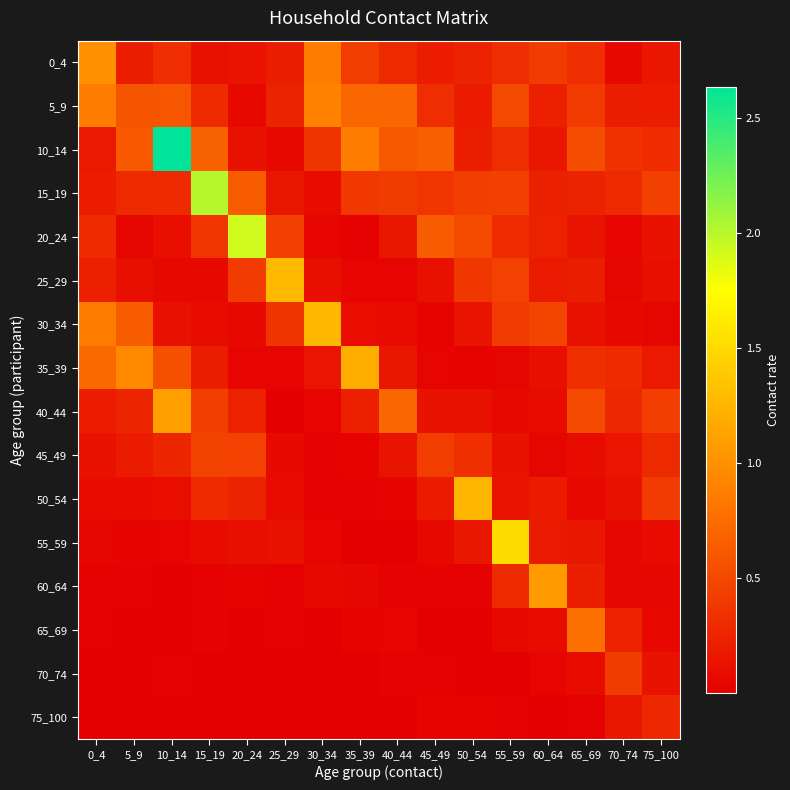

Which series has the largest total across all categories?

10_14